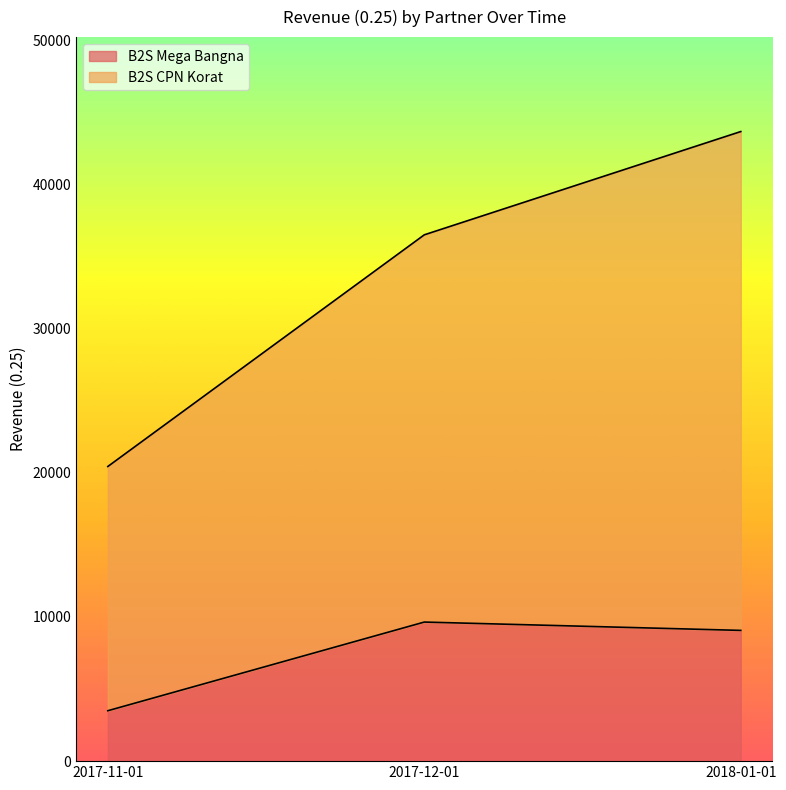

Is it true that B2S Mega Bangna equals 9647.8 at 2017-12-01?

True